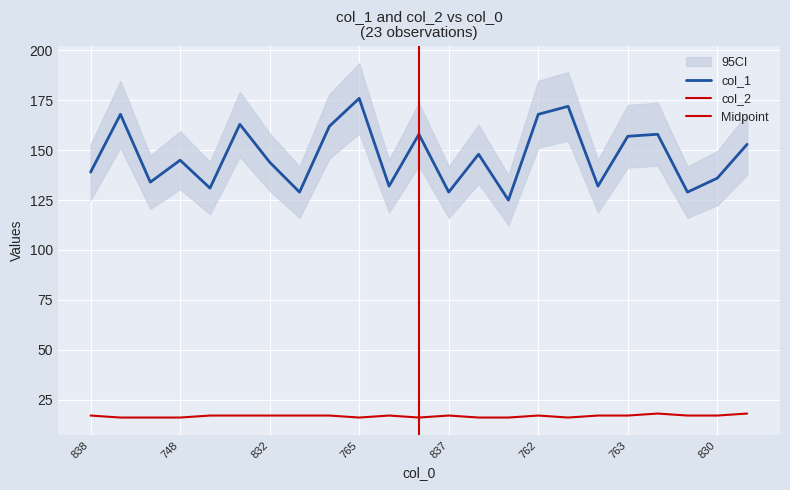

Where is col_2 nearest to the value 17?

838